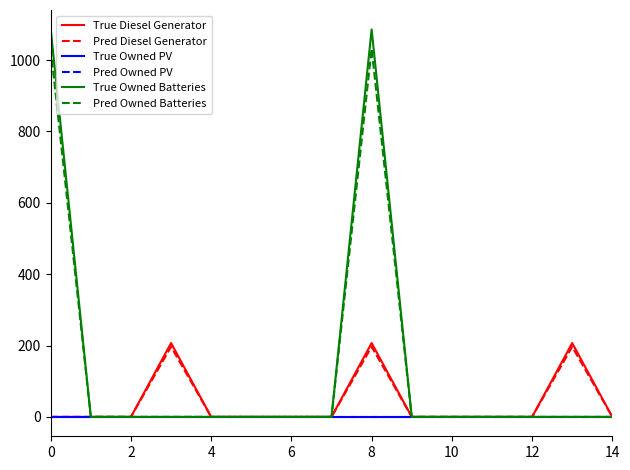

Does the chart have visible grid lines?

No